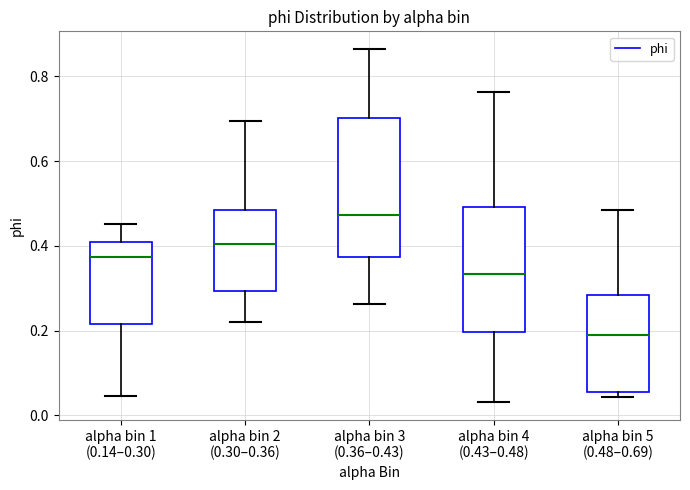

Comparing the boxes themselves (not the whiskers), which one is the tallest?

alpha bin 3 (0.36–0.43)